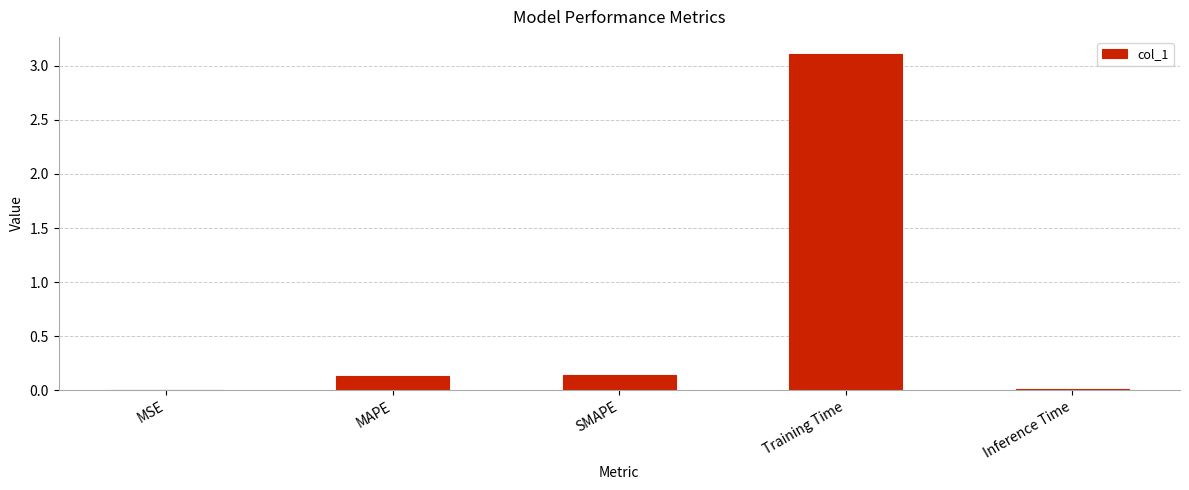

At which category does the chart reach its peak across all series?

Training Time